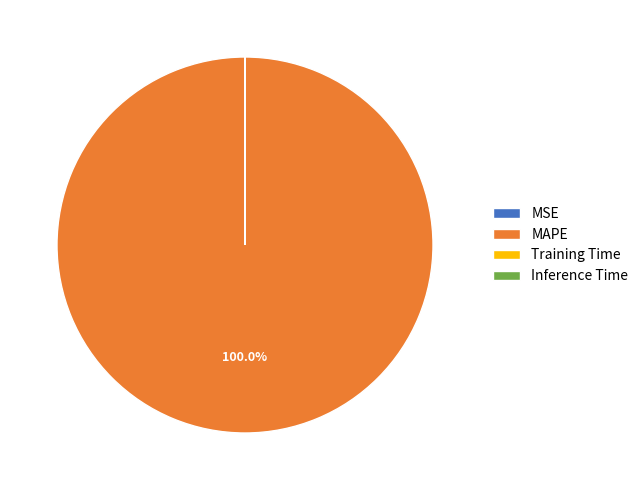

Which slice represents more than half of the pie?

MAPE